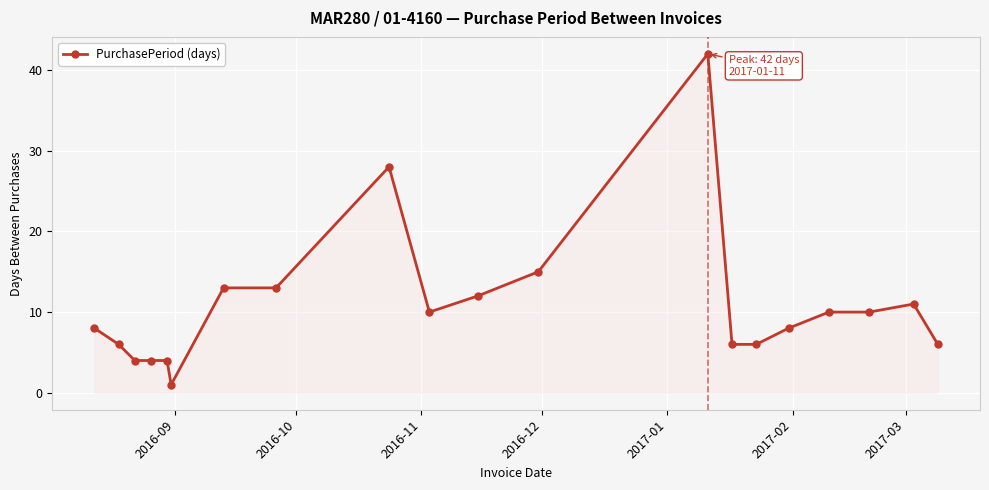

What is the value of the 20th point from the left?

6